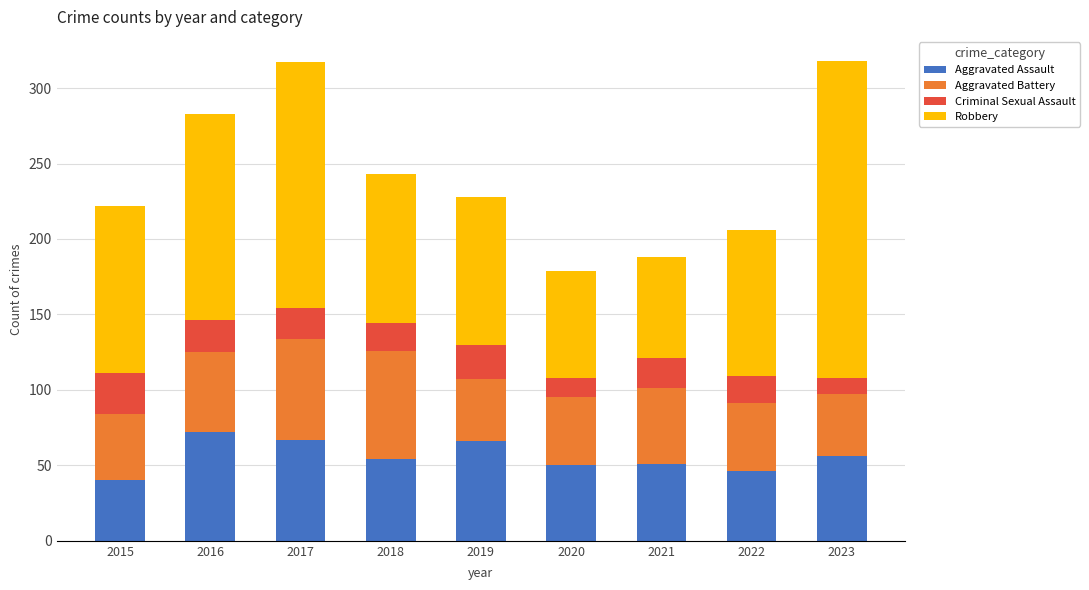

The value of Aggravated Assault at 2019 is 66. True or false?

True